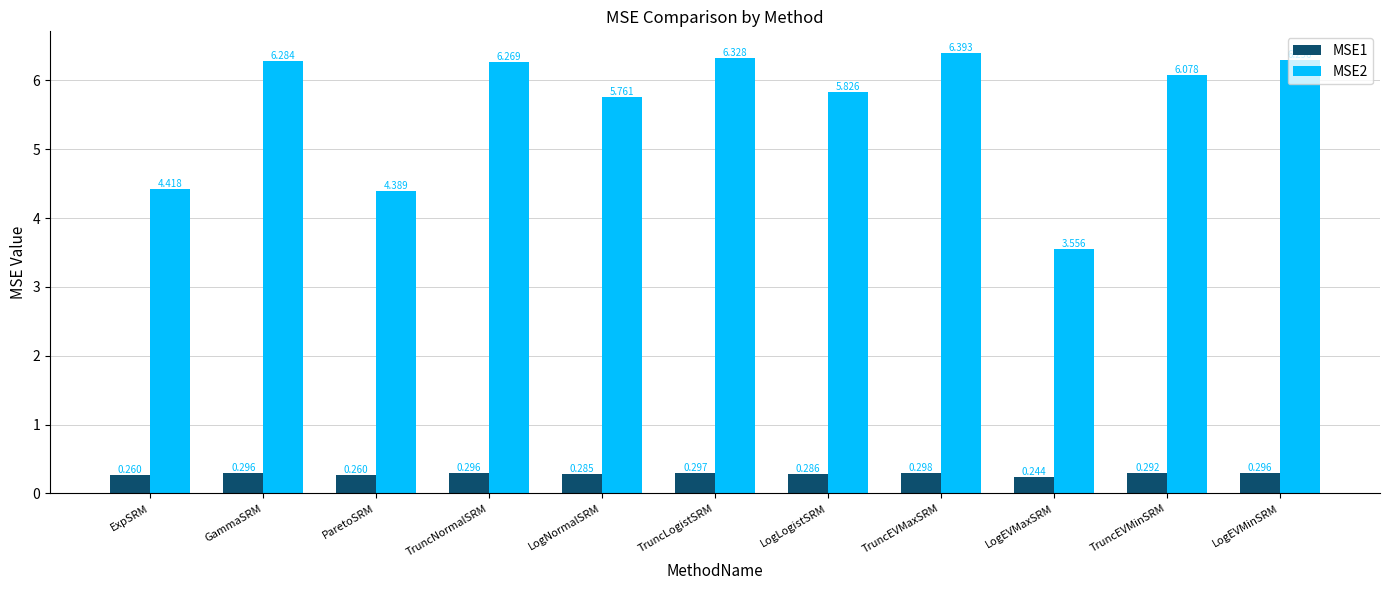

What is the difference between the maximum and minimum values in the MSE2 series?

2.8